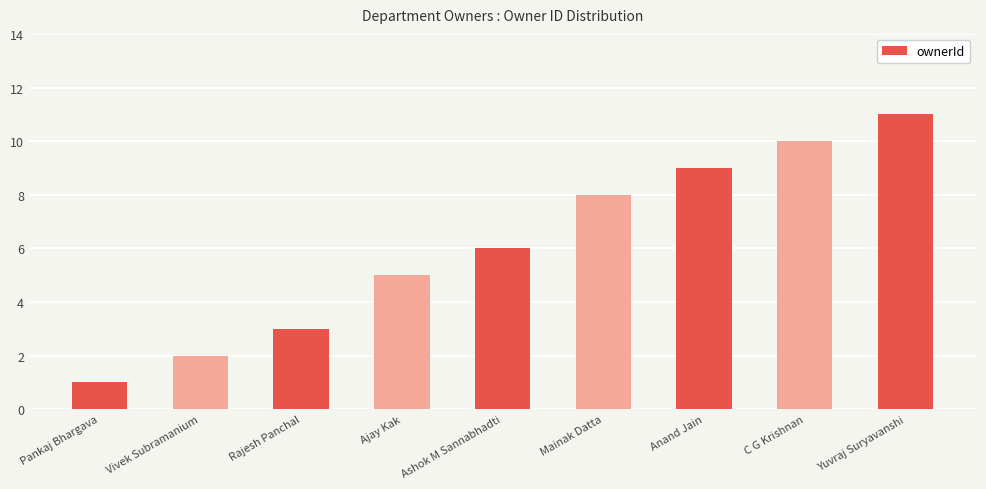

Rank the categories by value from lowest to highest.

Pankaj Bhargava, Vivek Subramanium, Rajesh Panchal, Ajay Kak, Ashok M Sannabhadti, Mainak Datta, Anand Jain, C G Krishnan, Yuvraj Suryavanshi